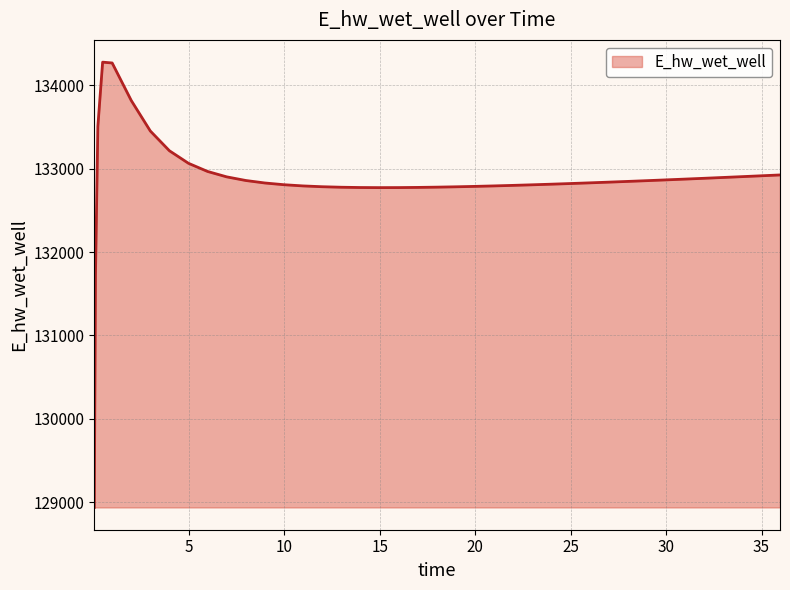

What is the maximum value shown in the chart?

134275.7